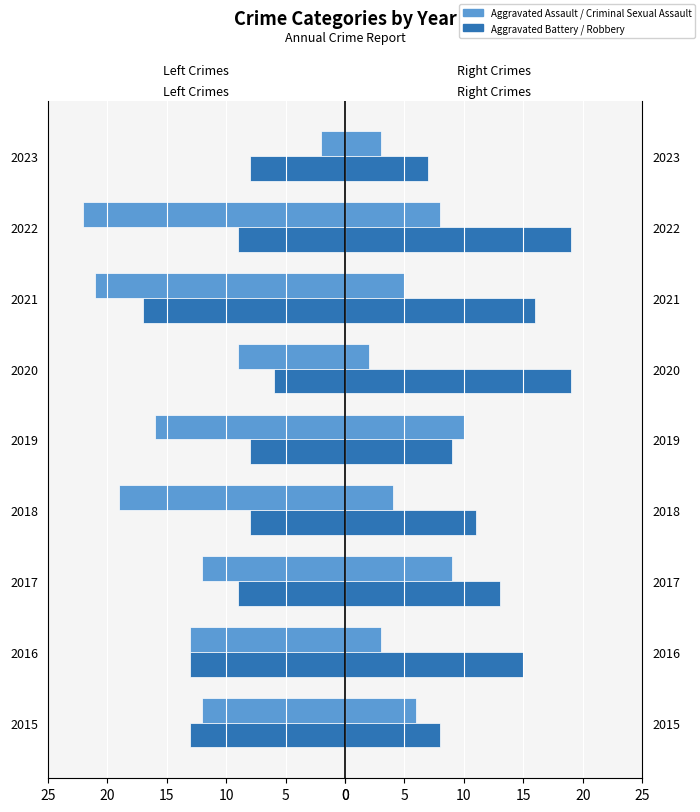

What is the average value of the Criminal Sexual Assault series?

6